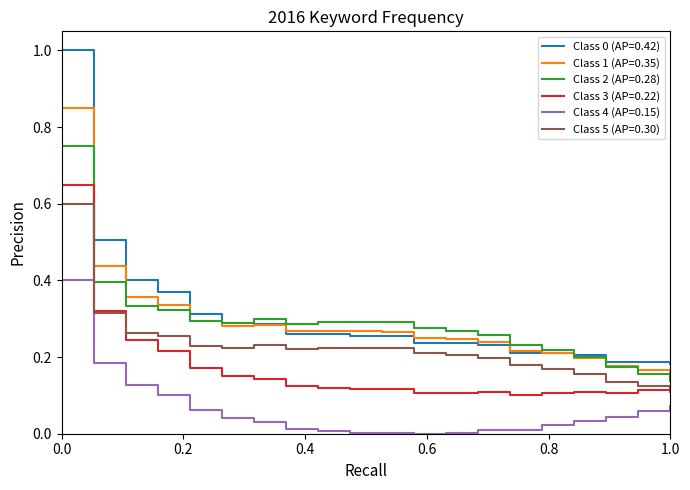

What is the greatest value displayed?

1.0